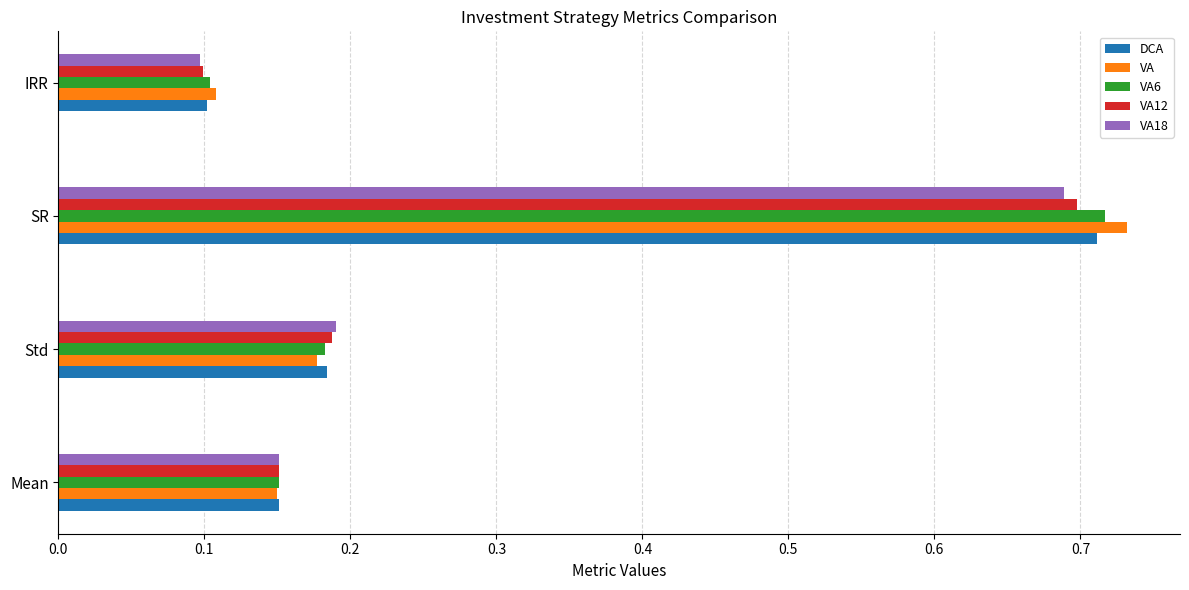

Is it true that VA6 equals 1.0 at SR?

False